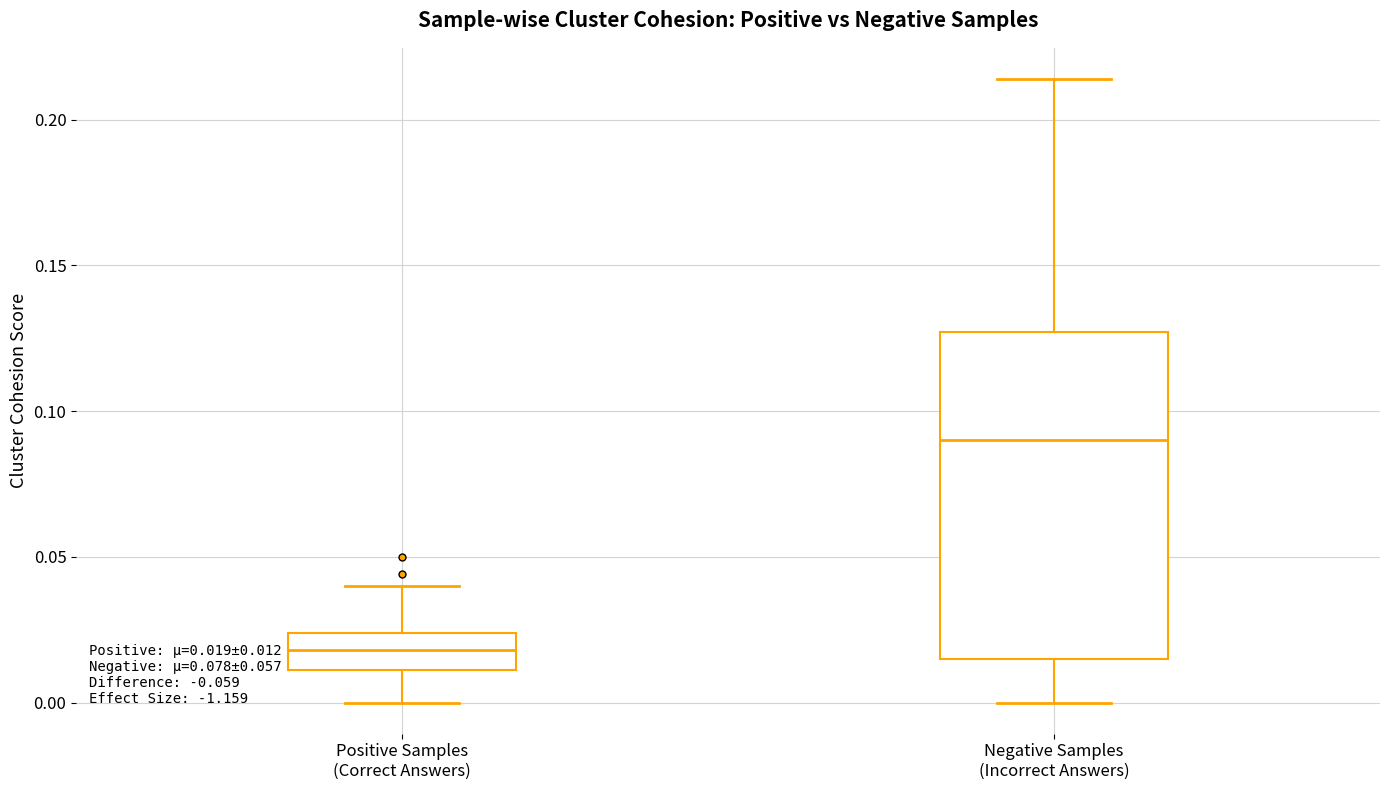

Comparing the boxes themselves (not the whiskers), which one is the tallest?

Negative Samples (Incorrect Answers)